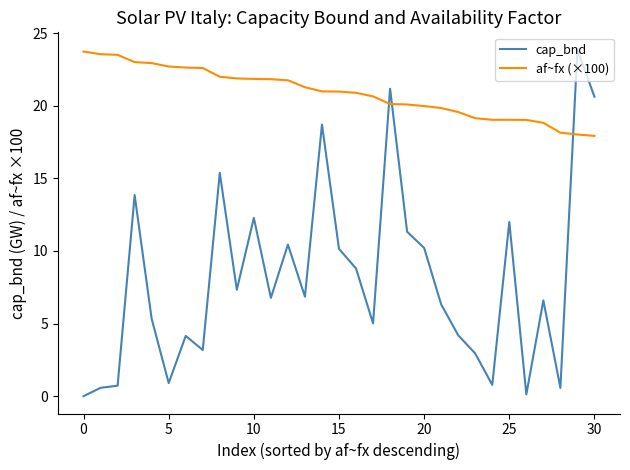

What are all the series names shown in the legend?

cap_bnd, af~fx (×100)